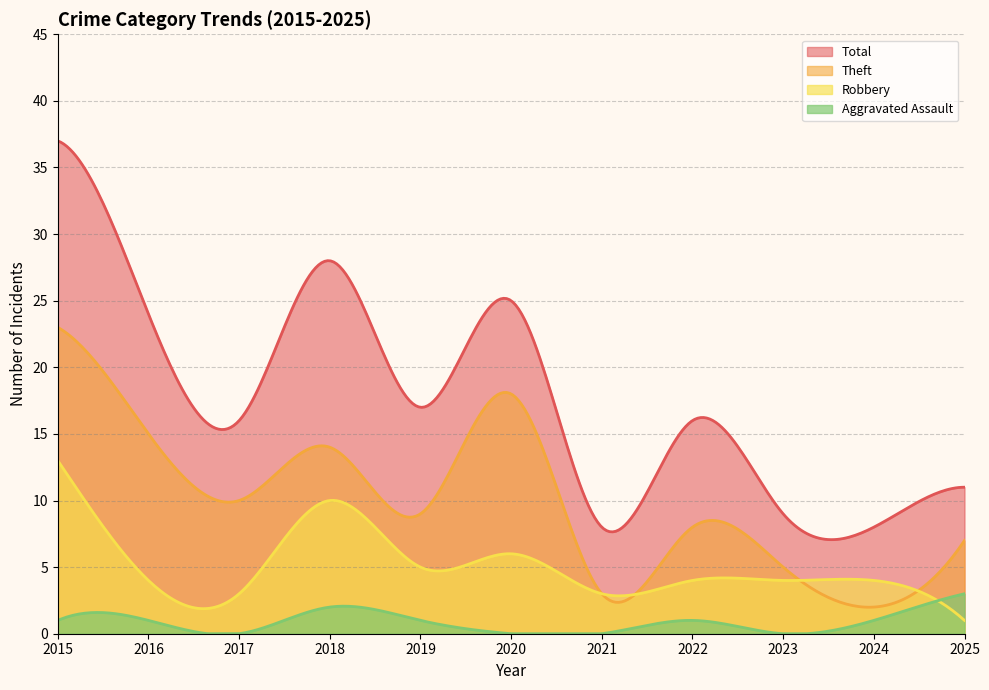

True or false: Total and Theft intersect in this chart.

False